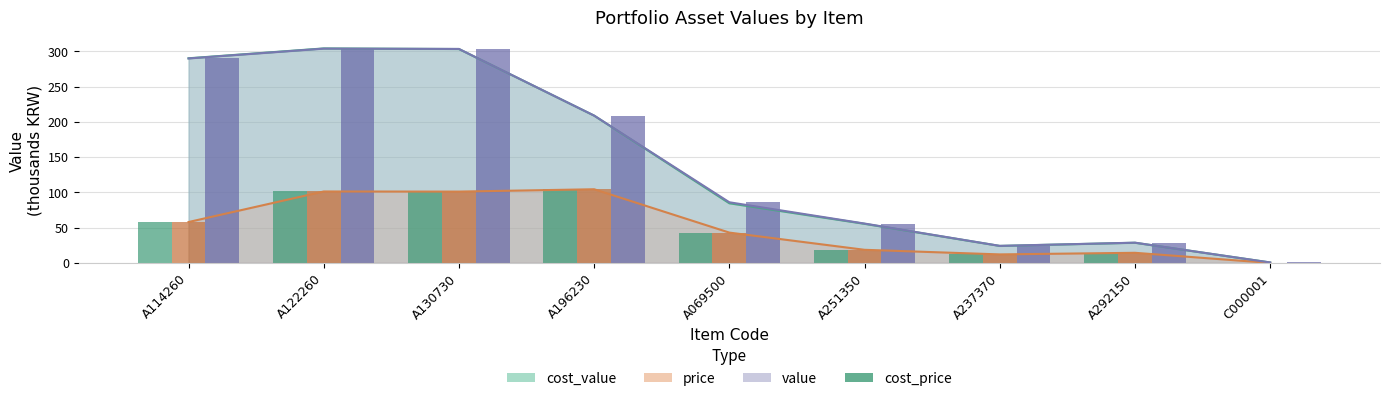

What is the label of the 2nd bar from the left?

A122260